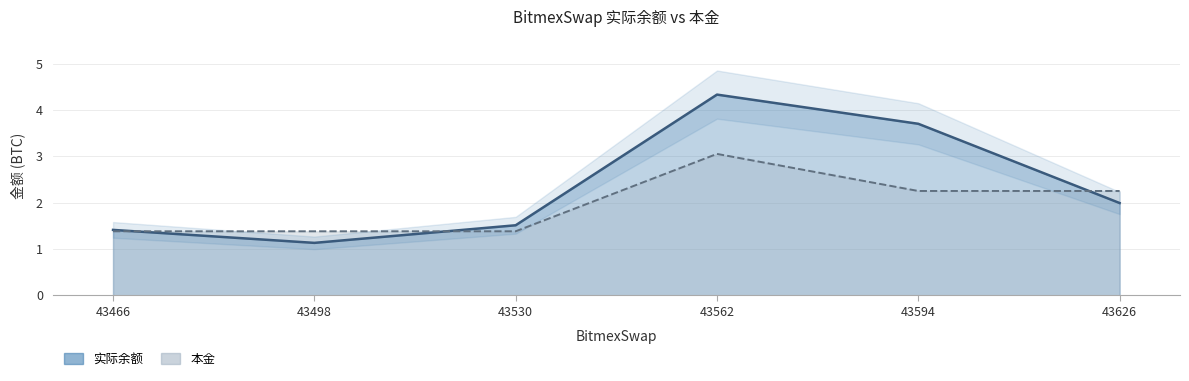

What is the smallest value displayed?

1.1